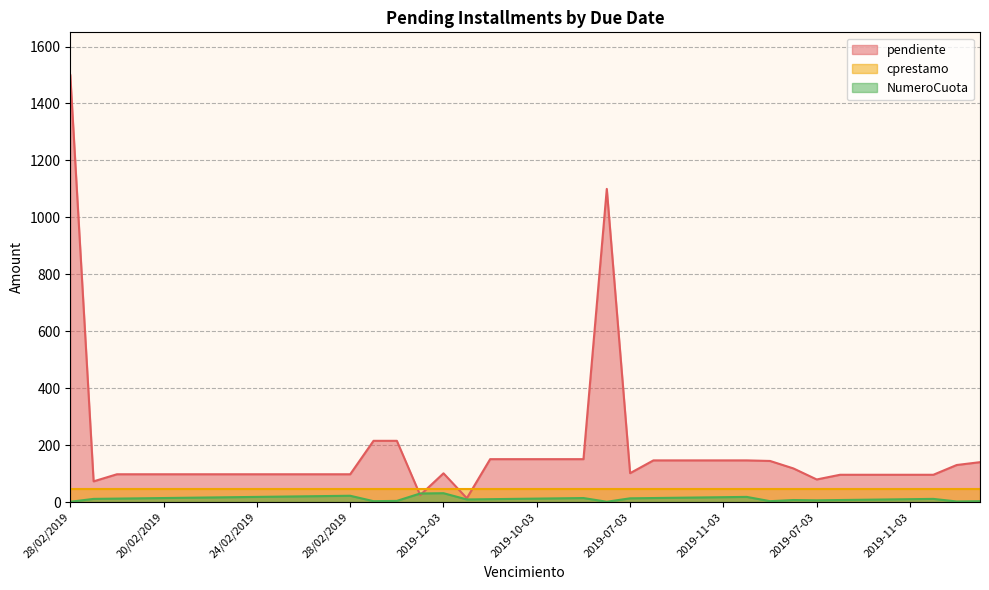

How many times do NumeroCuota and pendiente cross each other?

2